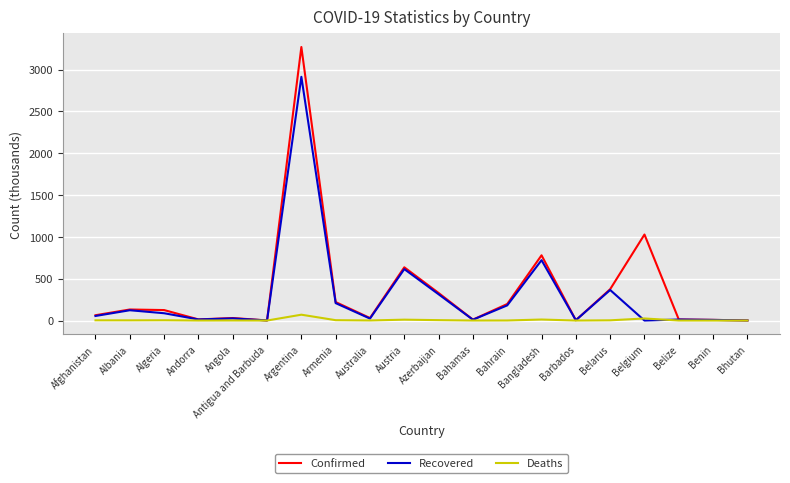

At which category is the sum across all series the highest?

Argentina